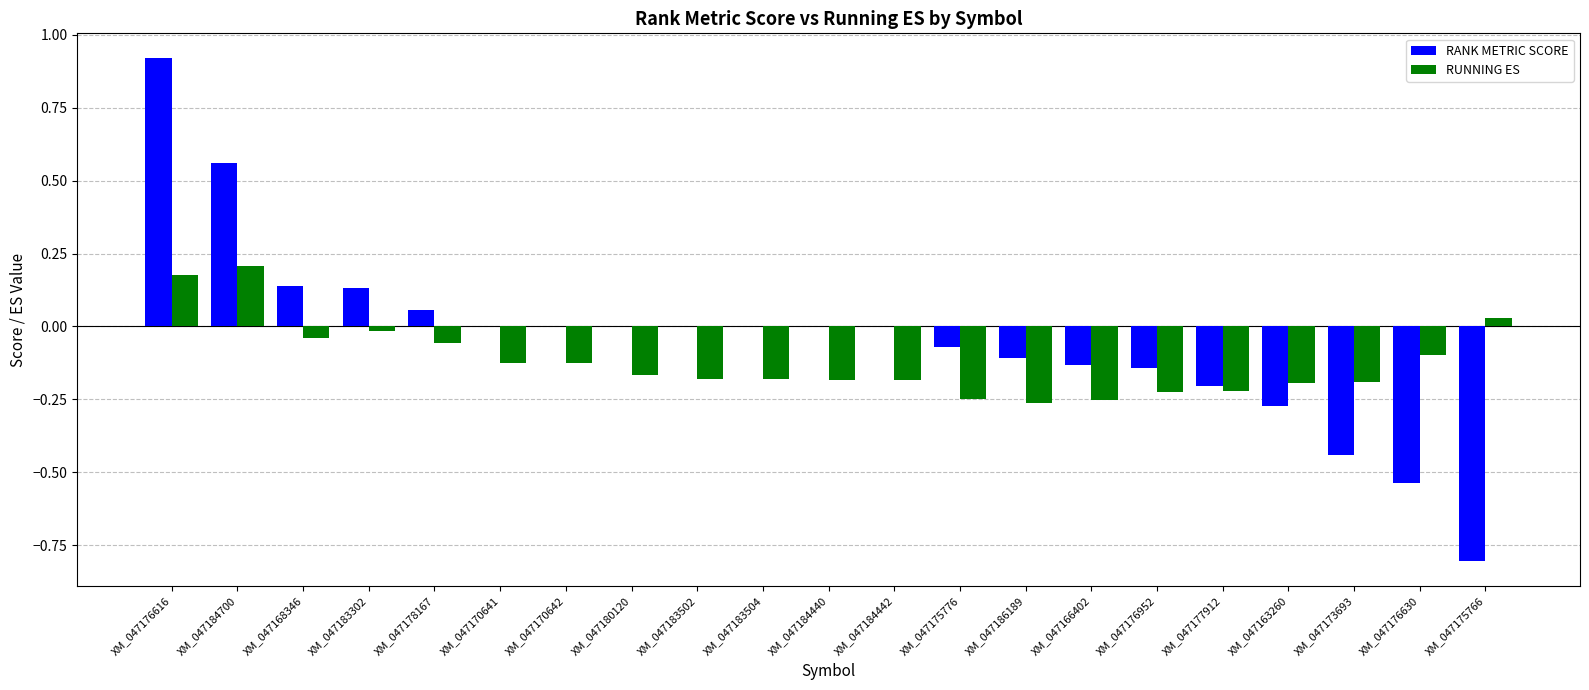

What is the sum of all RUNNING ES values?

-2.5